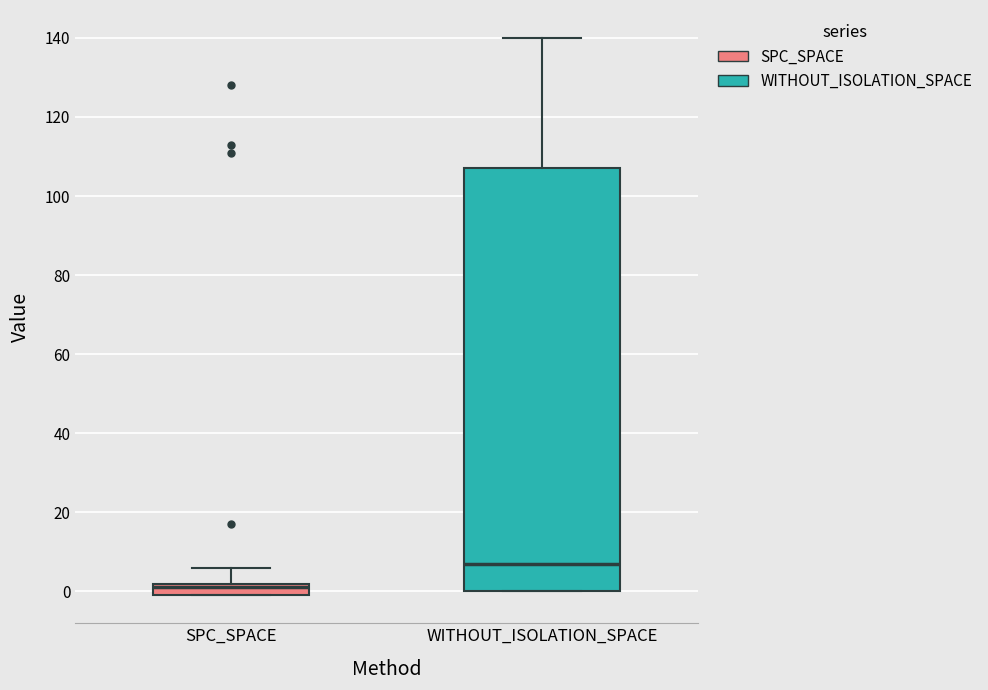

Reading left to right, read every box against the y-axis: the position of its median line, the range the box covers, and the ends of its whiskers. The values are not printed on the chart, so give them approximately, as read against the axis.

SPC_SPACE: median 2 (just below the box's upper edge), box 0 to 2, whiskers 0 to 6
WITHOUT_ISOLATION_SPACE: median 8, box 0 to 108, whiskers 0 to 140